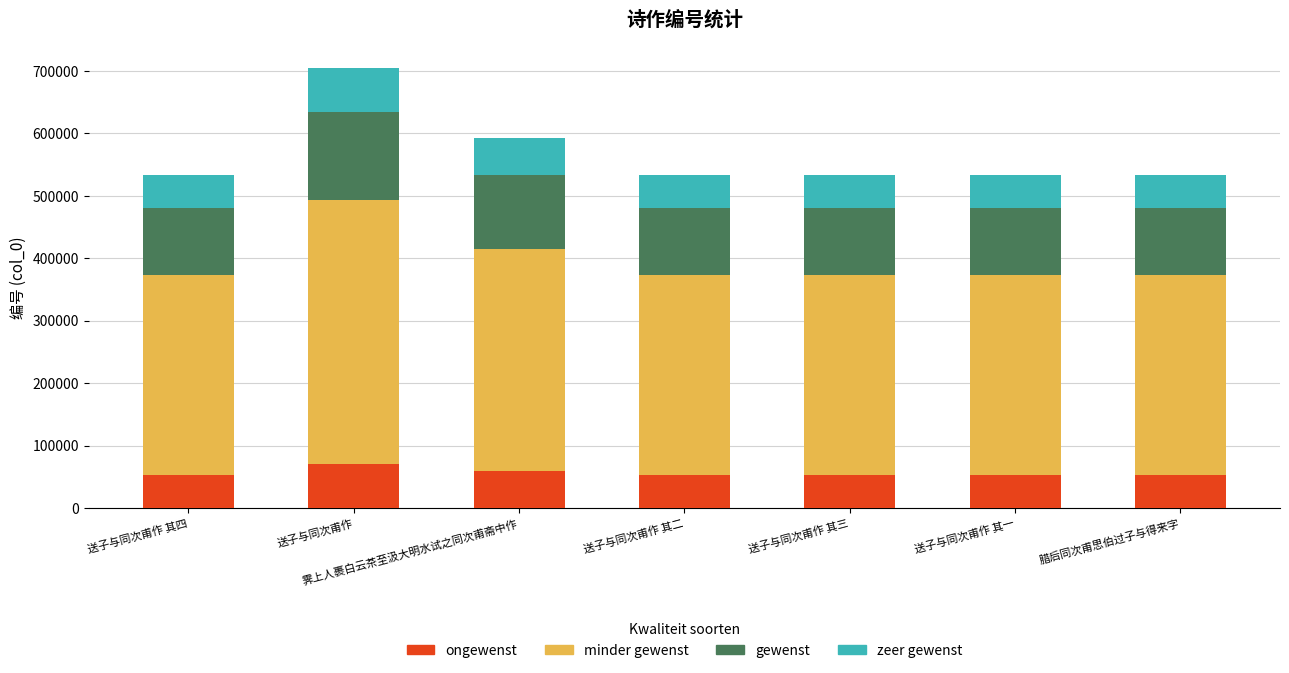

What is the total value across all series at 腊后同次甫思伯过子与得来字?

533634.0